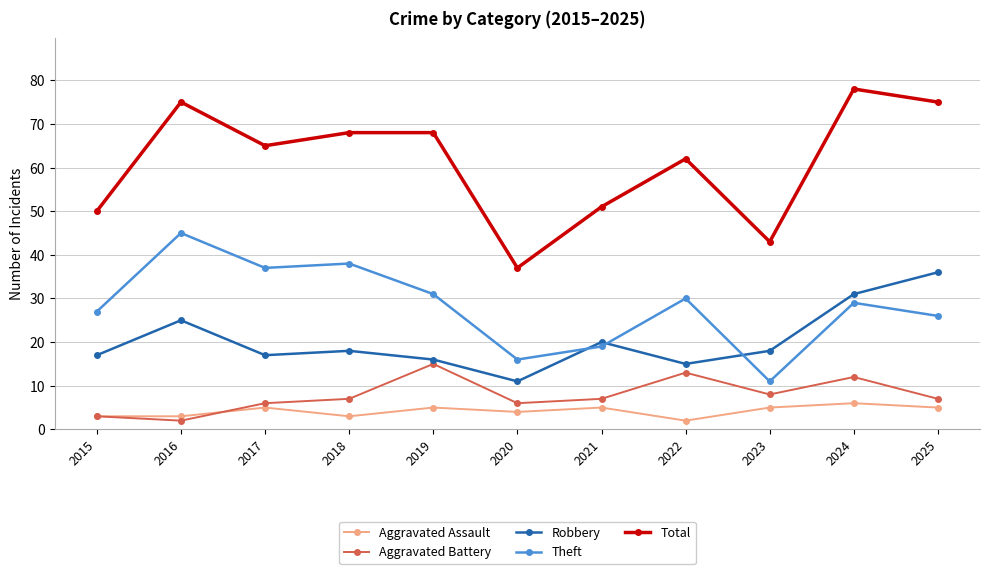

What is the spread (max minus min) of values at 2024?

72